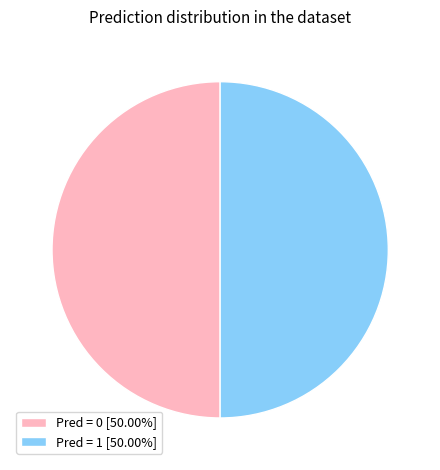

What is the ratio of the value at Pred = 0 [50.00%] to the value at Pred = 1 [50.00%]?

1.0